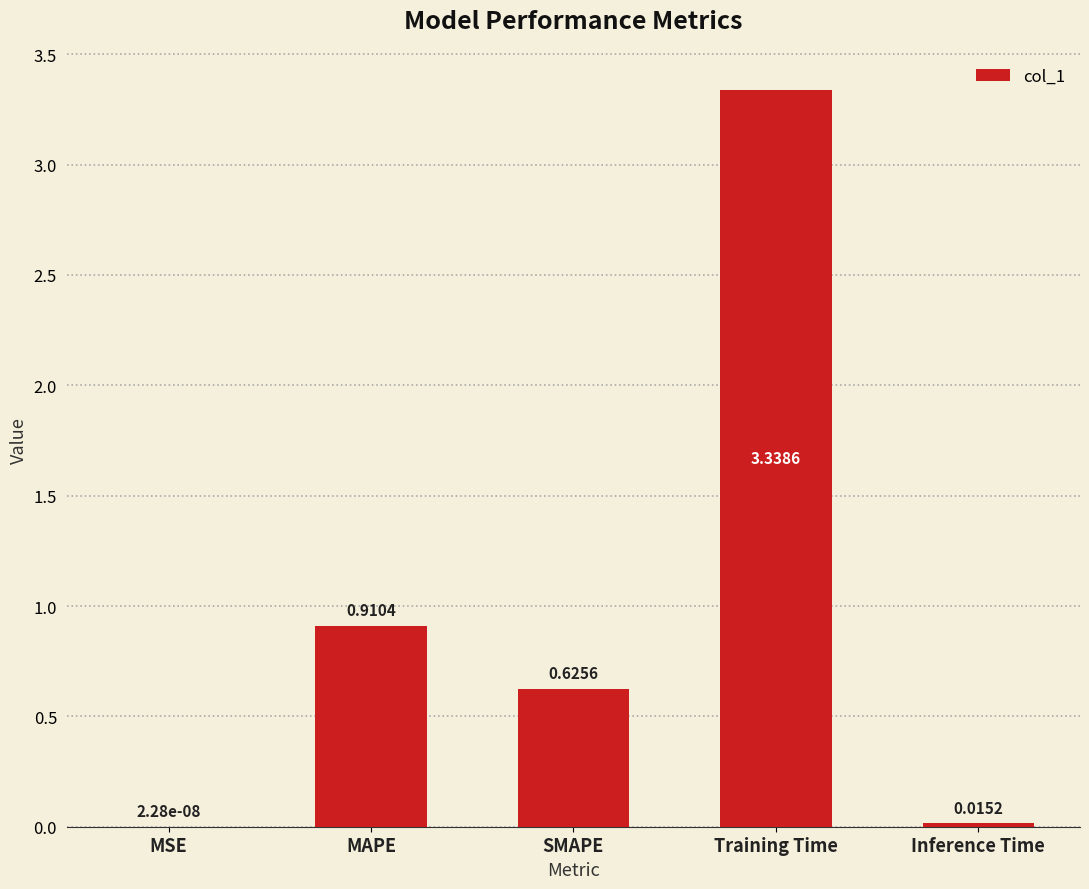

What is the average value?

1.0